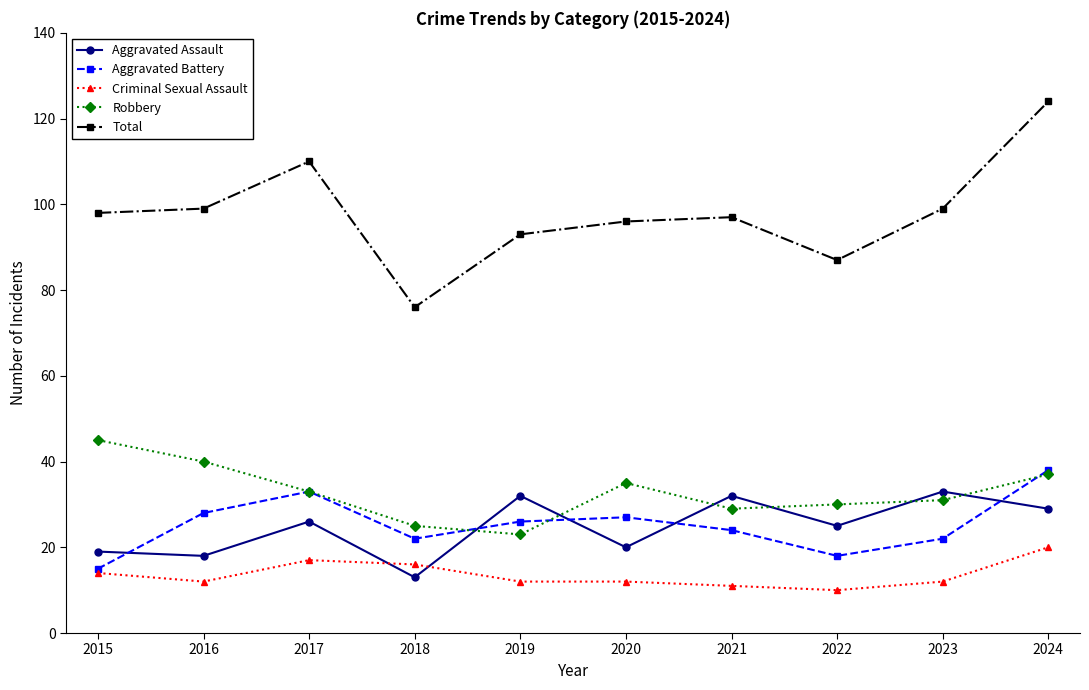

True or false: Aggravated Assault has more than 0 points higher than both neighbors.

True